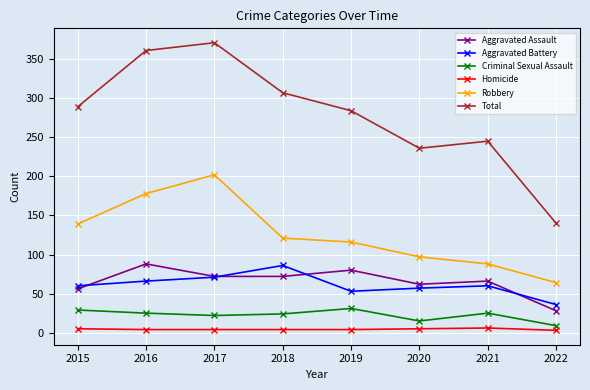

Which series has the widest spread of values?

Total